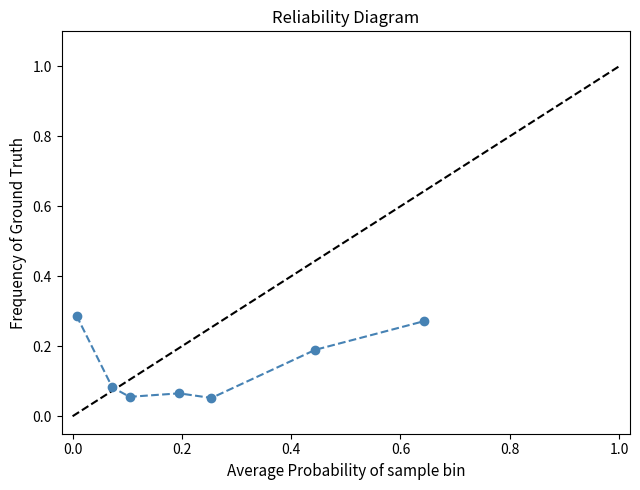

What is the sum of all values?

1.0